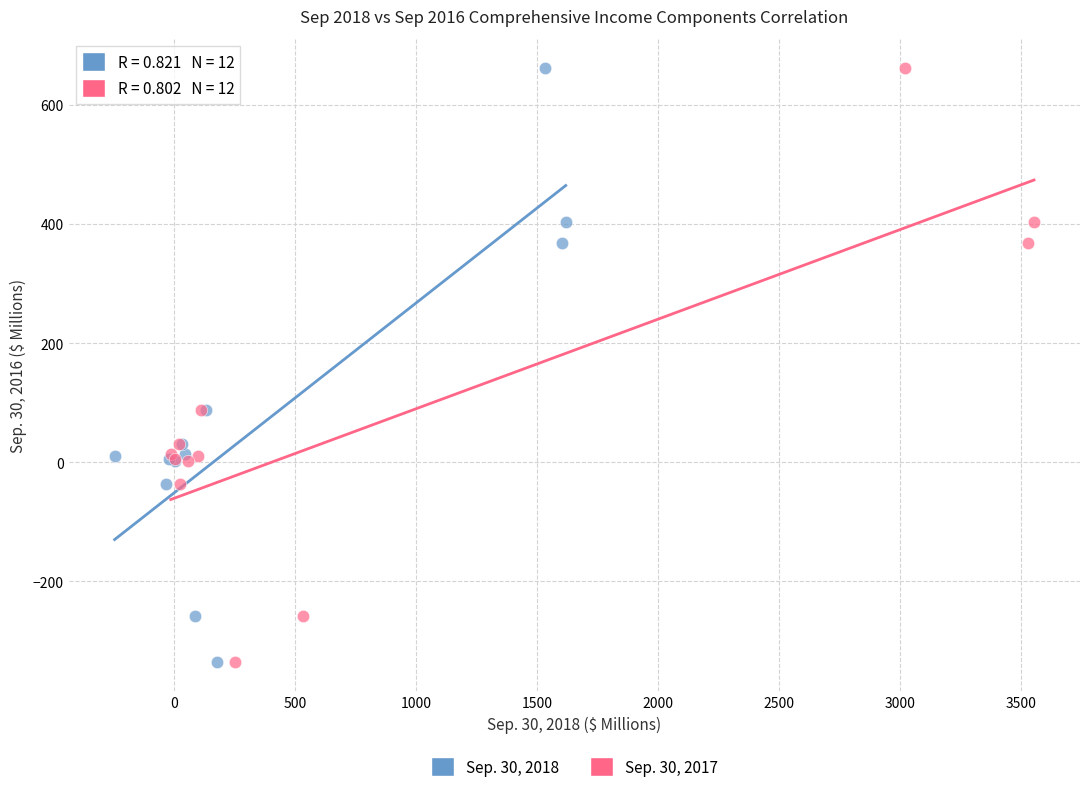

What are all the series names shown in the legend?

Sep. 30, 2018, Sep. 30, 2017